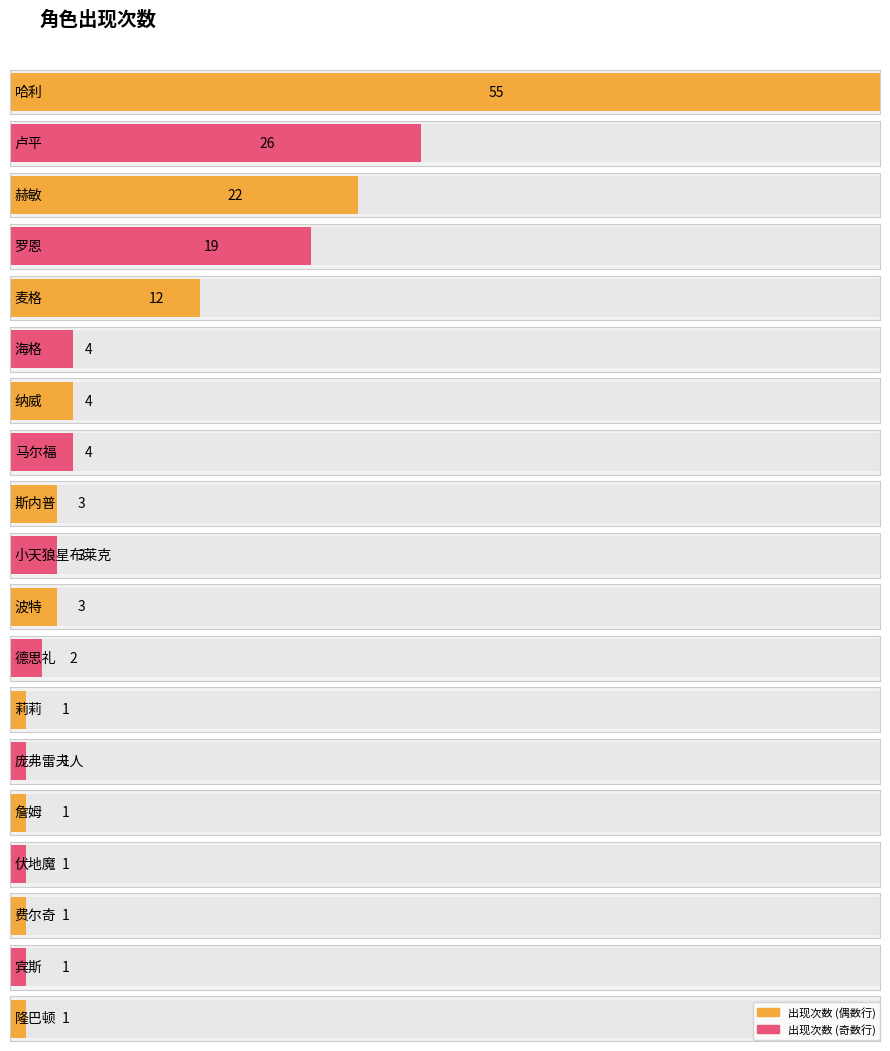

Where does the data first go above 3?

哈利